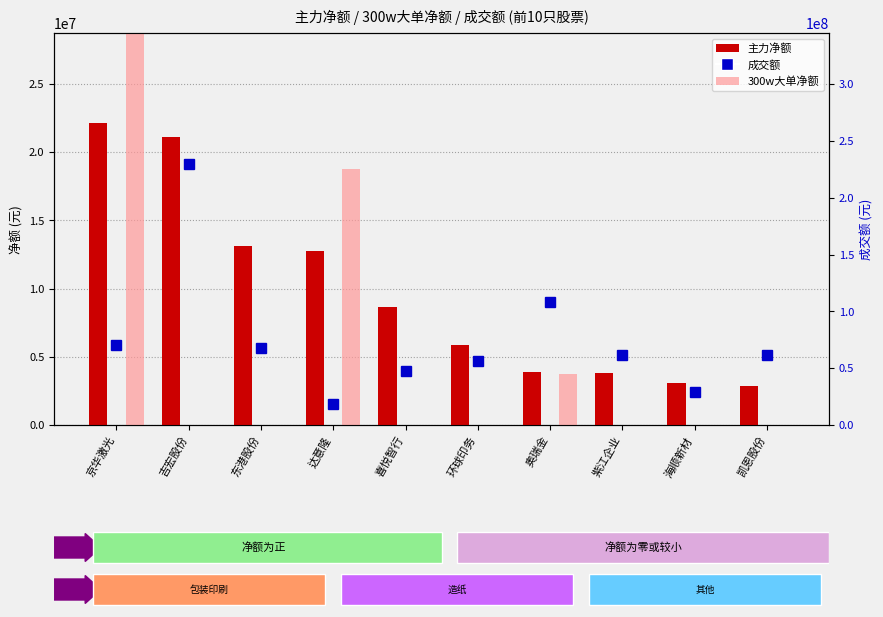

What is the label of the 10th bar from the left?

凯恩股份